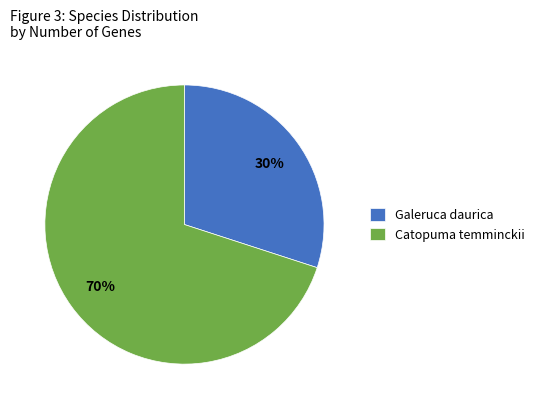

How many slices are in this pie chart?

2